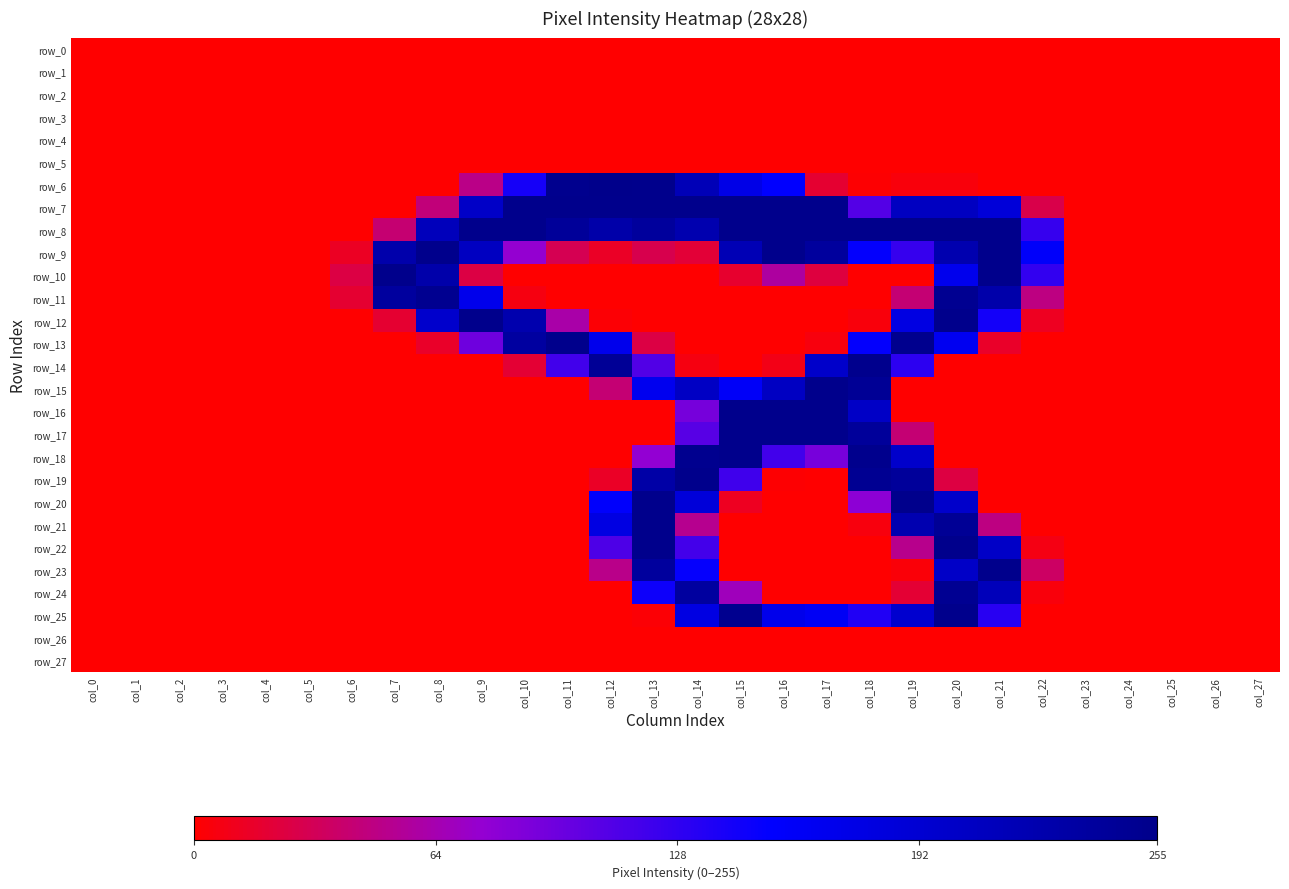

List the labels in order of row_2 value, largest first.

col_0, col_1, col_2, col_3, col_4, col_5, col_6, col_7, col_8, col_9, col_10, col_11, col_12, col_13, col_14, col_15, col_16, col_17, col_18, col_19, col_20, col_21, col_22, col_23, col_24, col_25, col_26, col_27